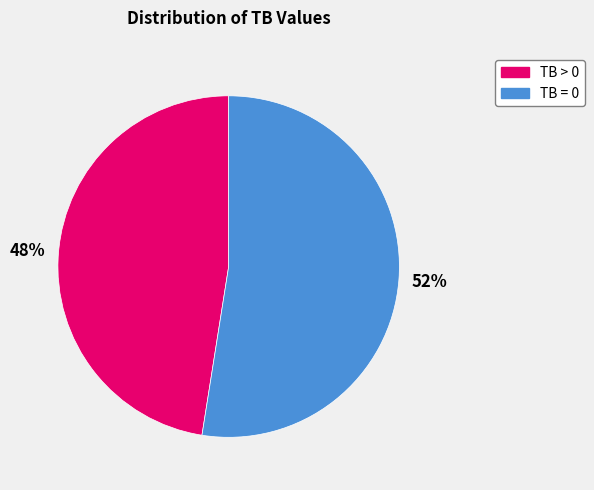

What is the largest slice in the pie chart?

TB = 0